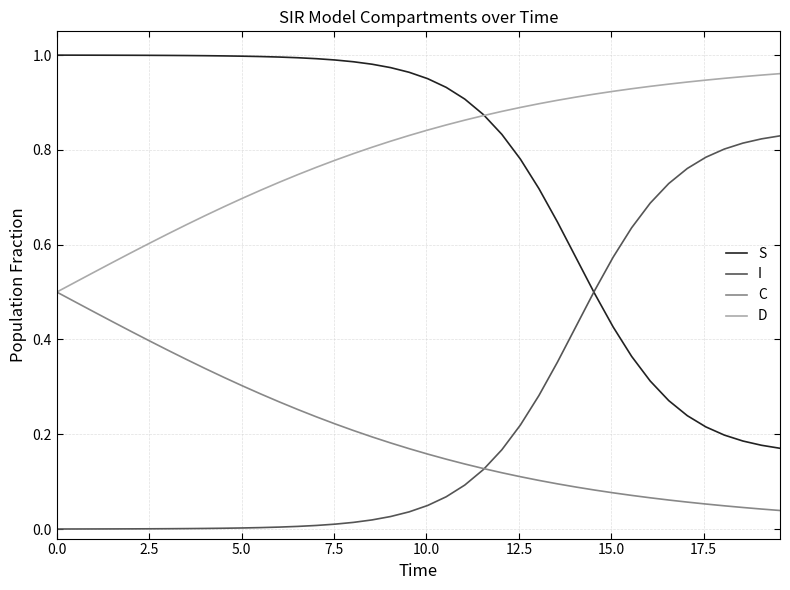

Which series has the largest total across all categories?

D